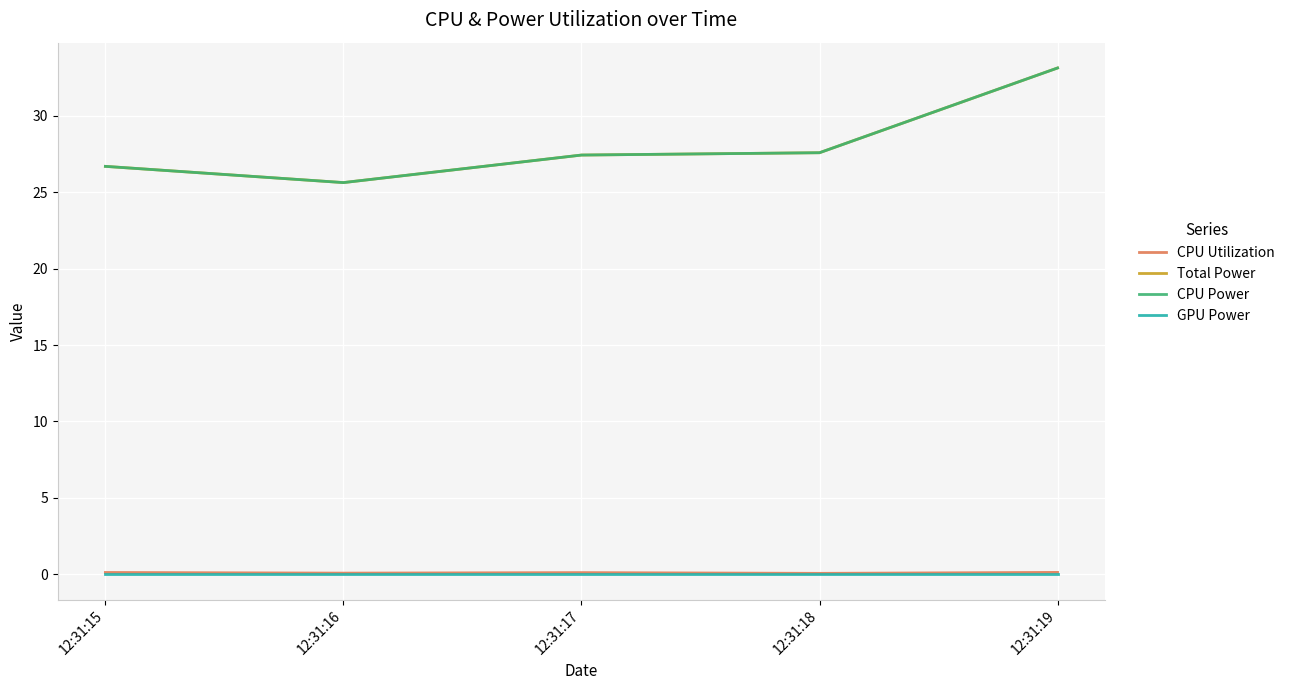

Is this an area chart (filled region under the line)?

No